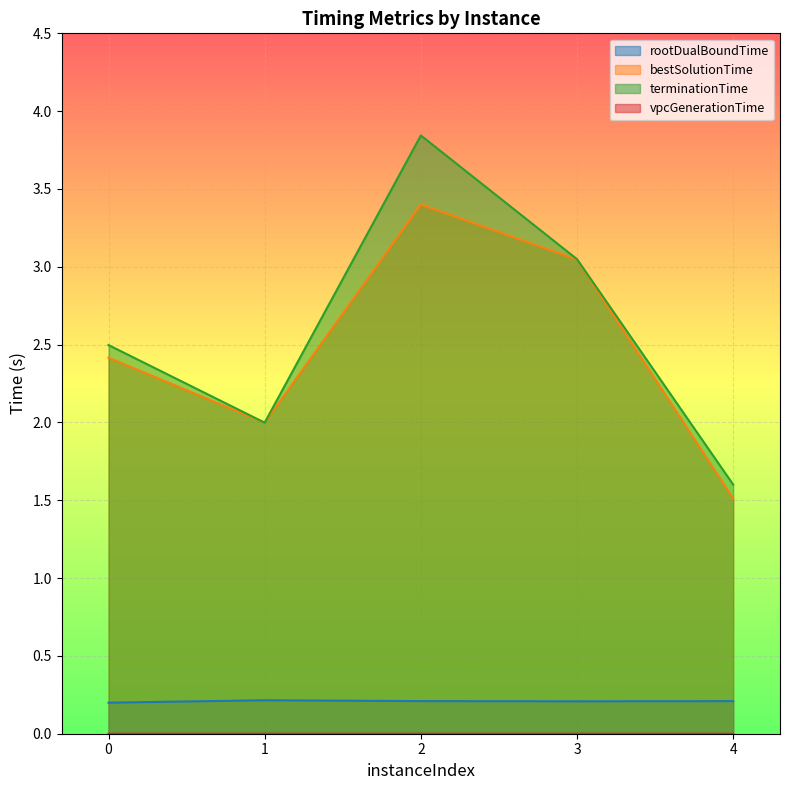

What is the approximate value of terminationTime at 2?

3.8